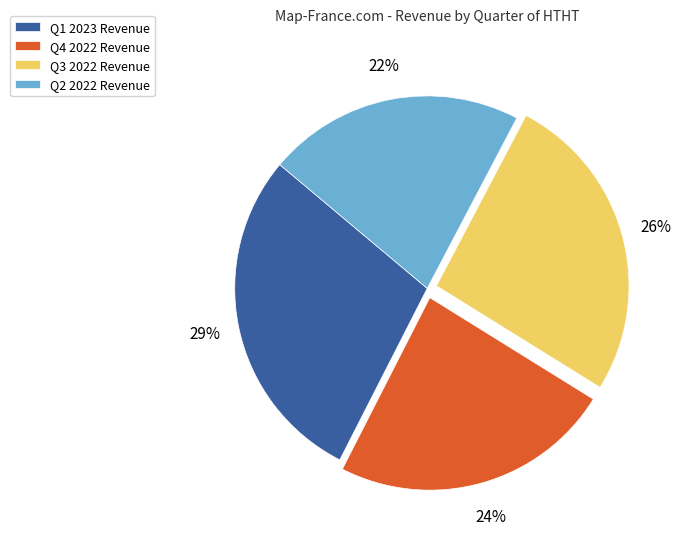

How many segments does this pie chart have?

4